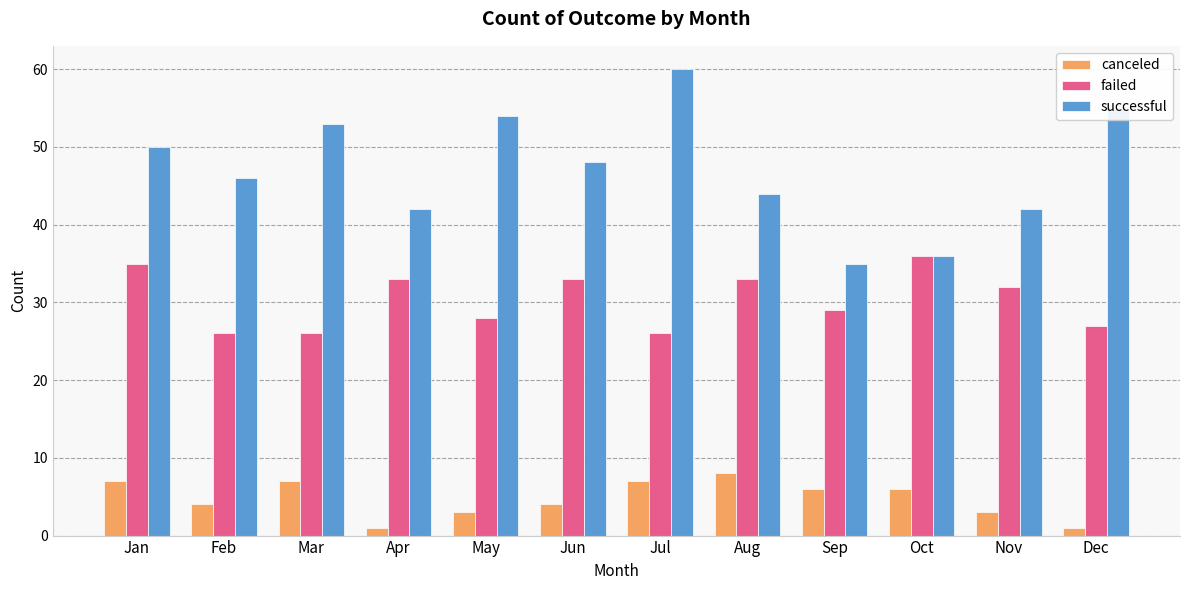

What are all the series names shown in the legend?

canceled, failed, successful